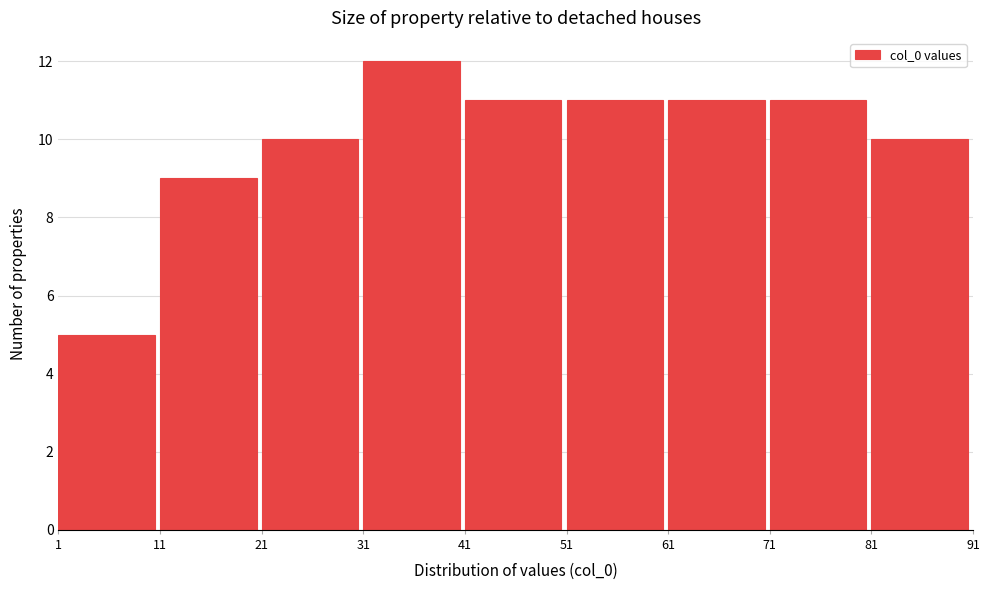

Reading left to right, list every bar in this chart as the range it spans on the x-axis followed by its height. The values are not printed on the chart, so give them approximately, as read against the axis.

1 to 11: 5
11 to 21: 9
21 to 31: 10
31 to 41: 12
41 to 51: 11
51 to 61: 11
61 to 71: 11
71 to 81: 11
81 to 91: 10